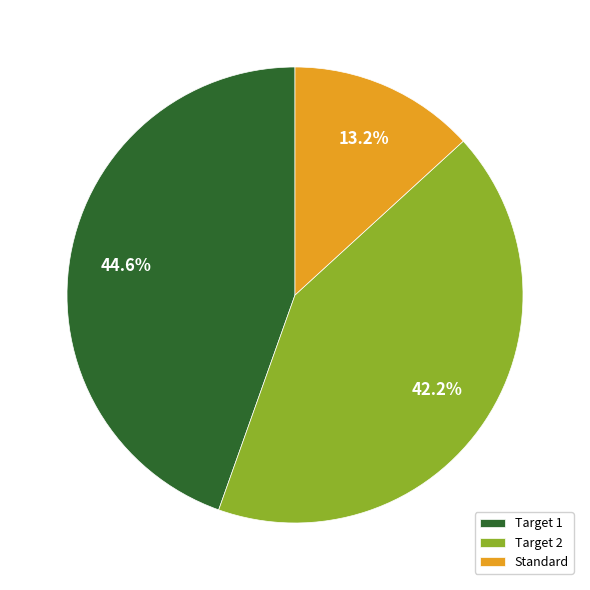

How many slices are in this pie chart?

3